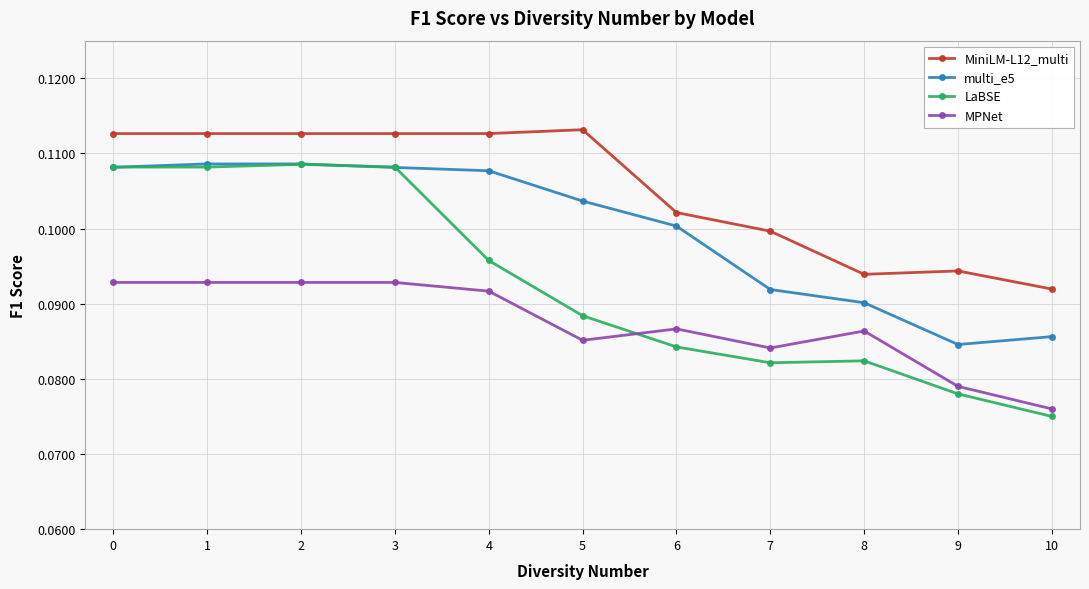

True or false: MiniLM-L12_multi and LaBSE intersect in this chart.

False